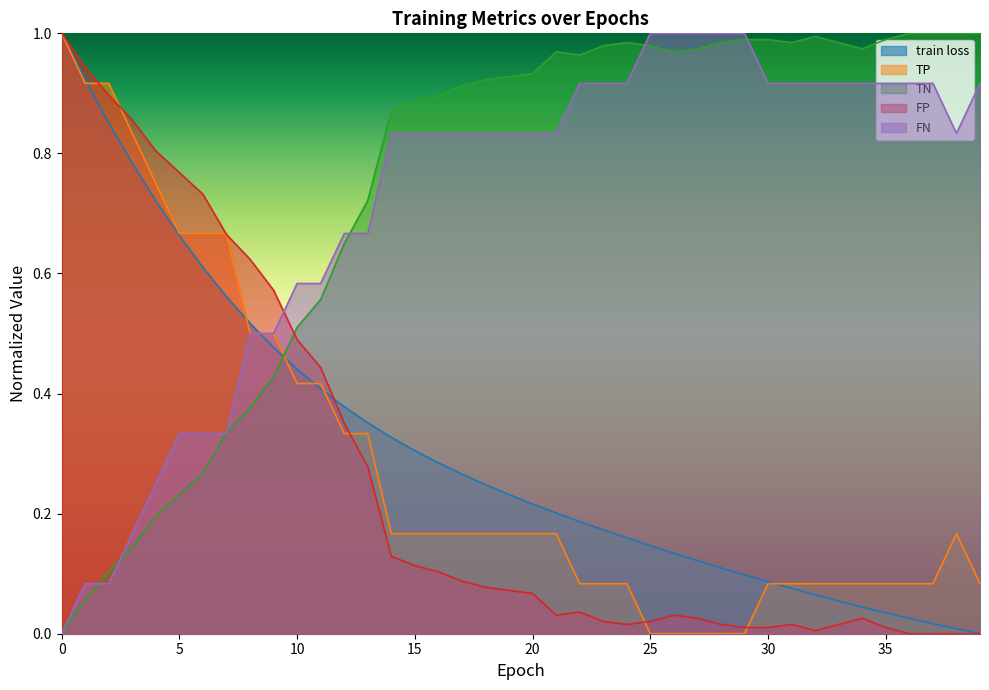

Which series has the largest total across all categories?

TN